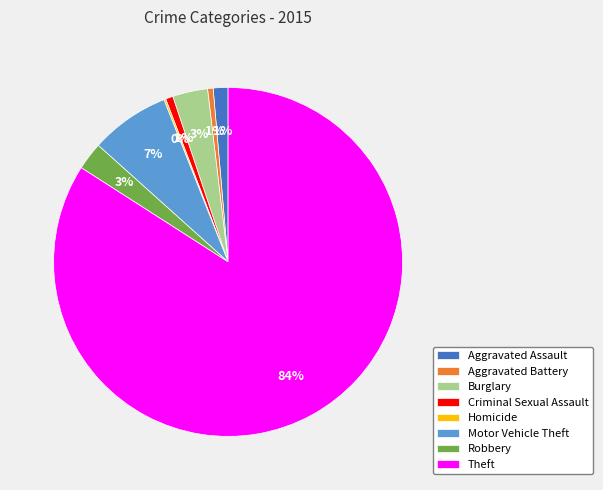

Is the sum of Criminal Sexual Assault and Motor Vehicle Theft greater than half?

No